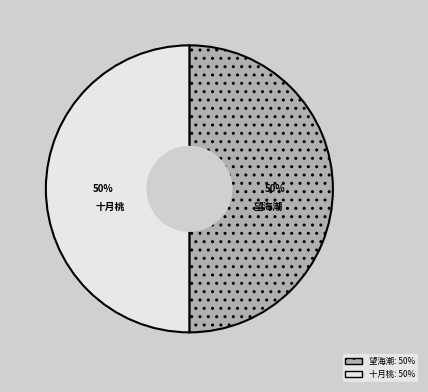

To the nearest percent, what is the average slice percentage?

50%